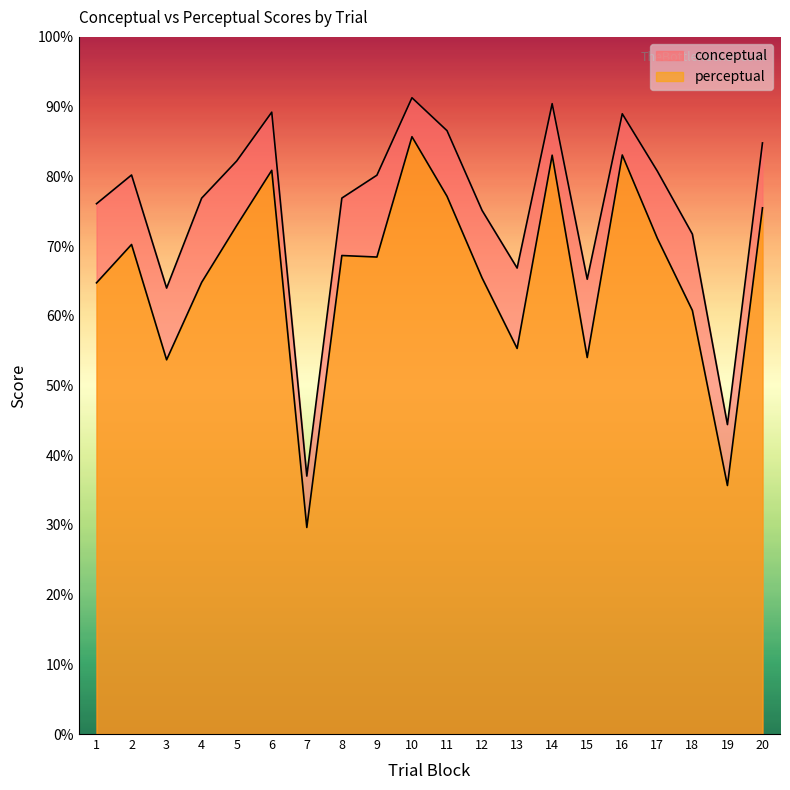

What is the lowest value of the perceptual series?

29.6